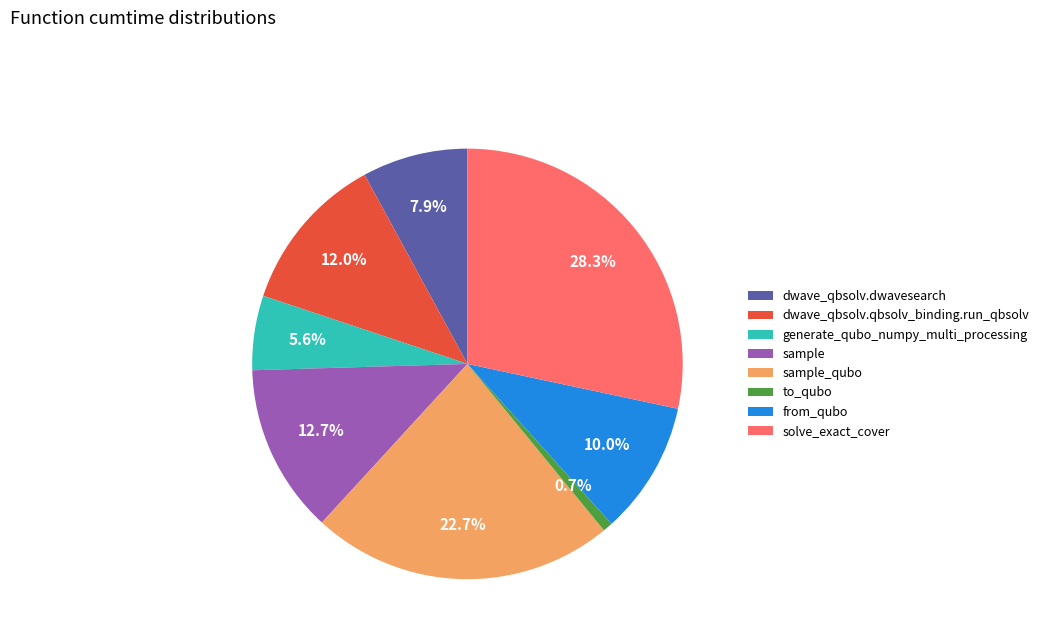

Combined, what portion of the pie is from_qubo and dwave_qbsolv.dwavesearch?

17.9%